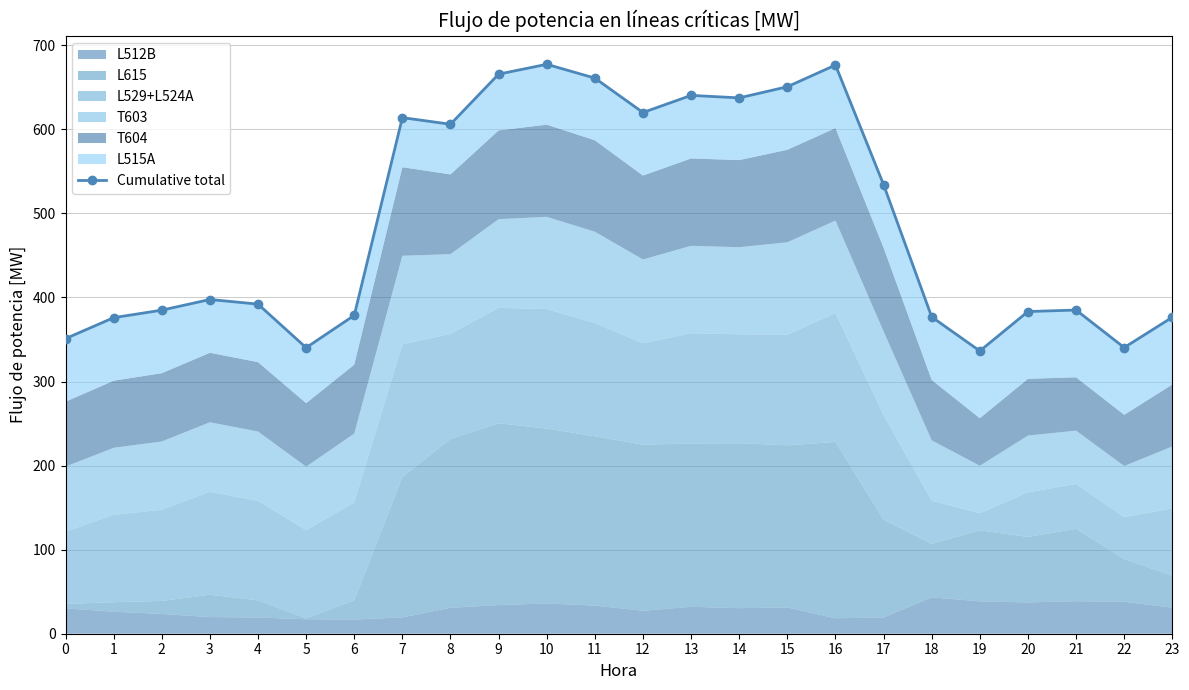

True or false: the data has more than 1 interior local peaks.

True